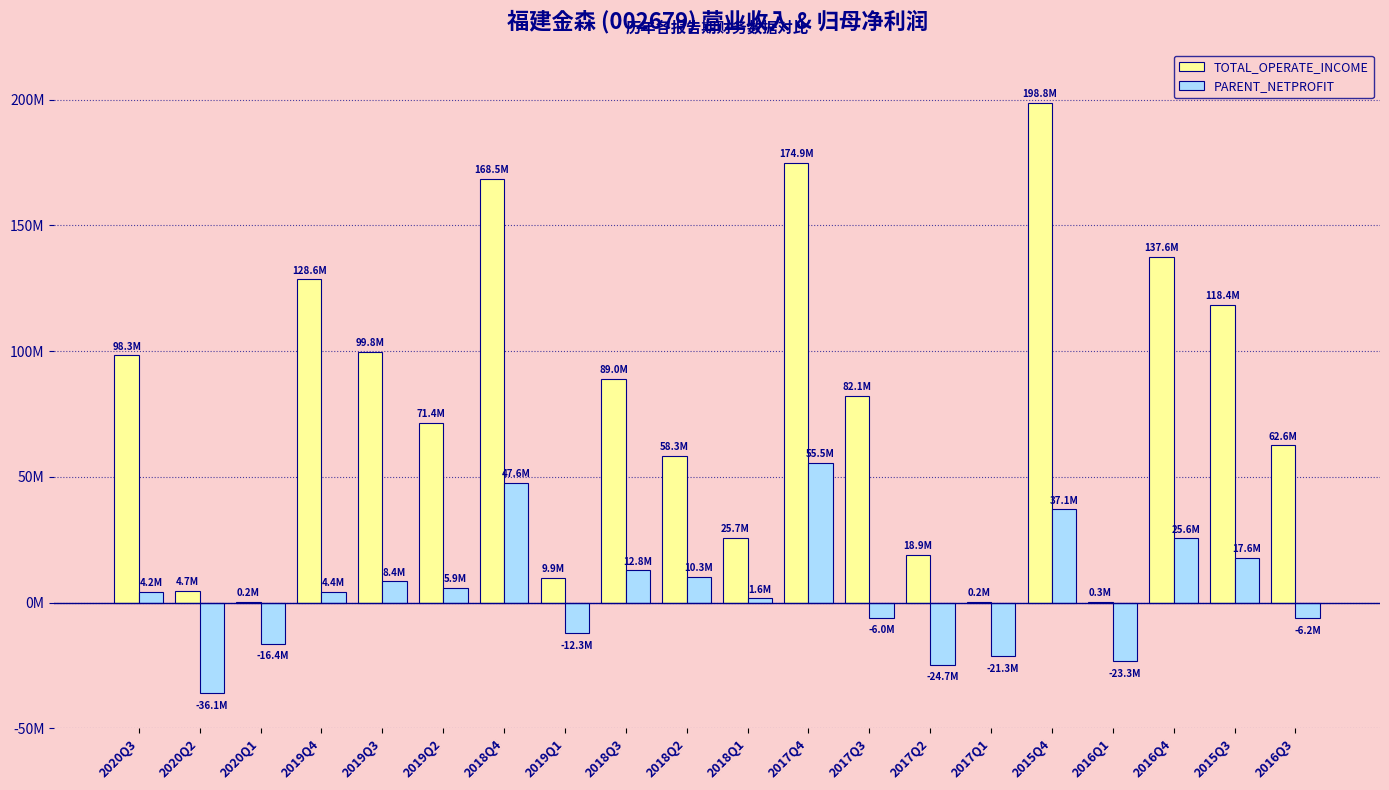

What is the label of the 19th bar from the left?

2015Q3